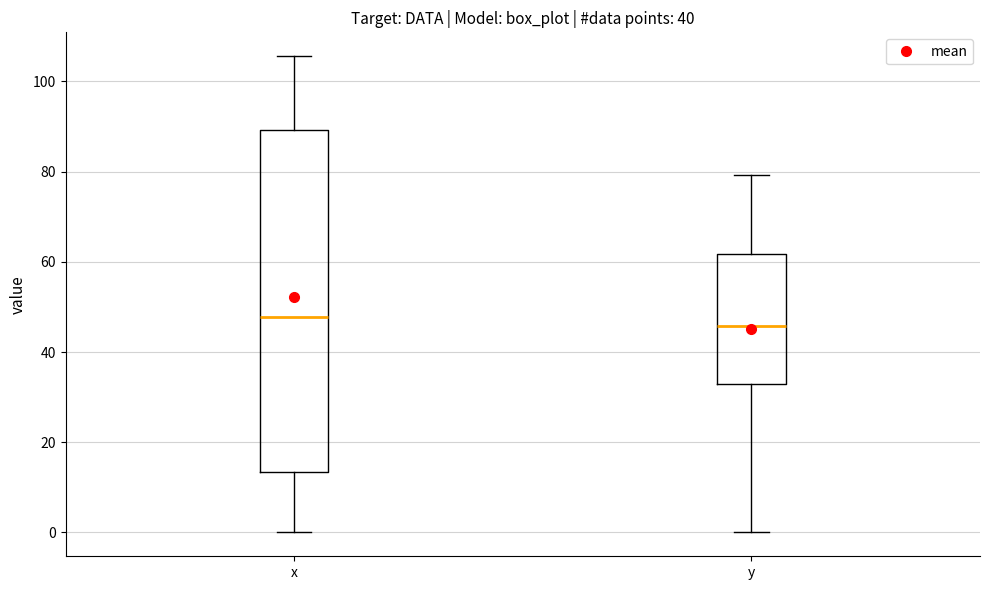

Reading left to right, read every box against the y-axis: the position of its median line, the range the box covers, and the ends of its whiskers. The values are not printed on the chart, so give them approximately, as read against the axis.

x: median 48, box 14 to 90, whiskers 0 to 106
y: median 46, box 32 to 62, whiskers 0 to 80